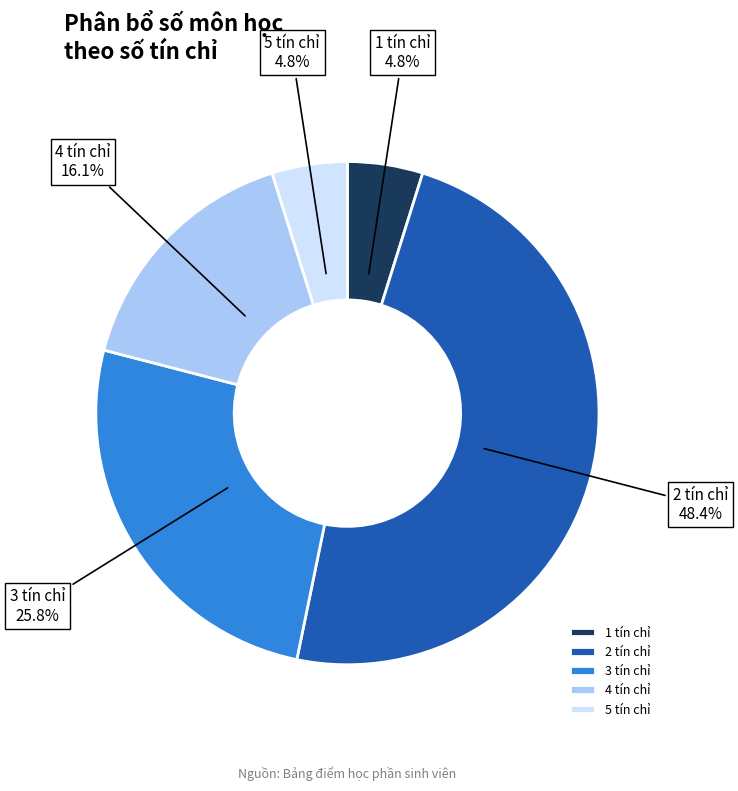

Which slice is the largest?

2 tín chỉ